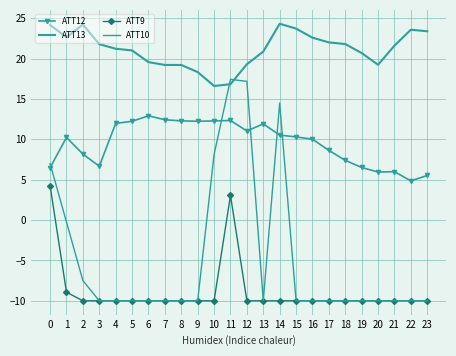

Between 4 and 9, which series saw the biggest shift?

ATT13